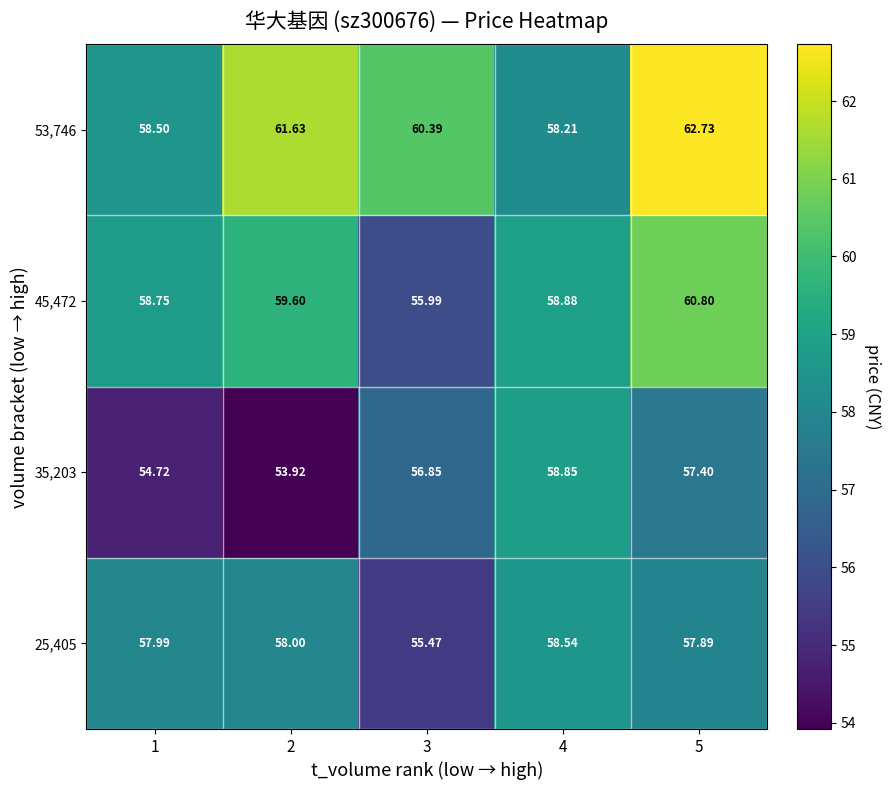

How many values in the 53,746 series are below 60?

2